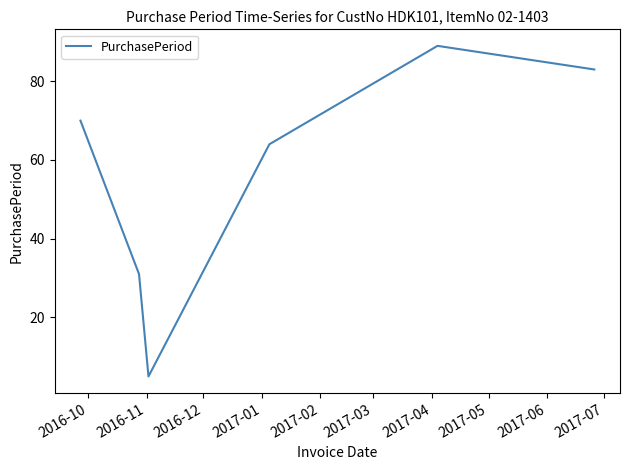

What is the difference between the maximum and minimum values?

84